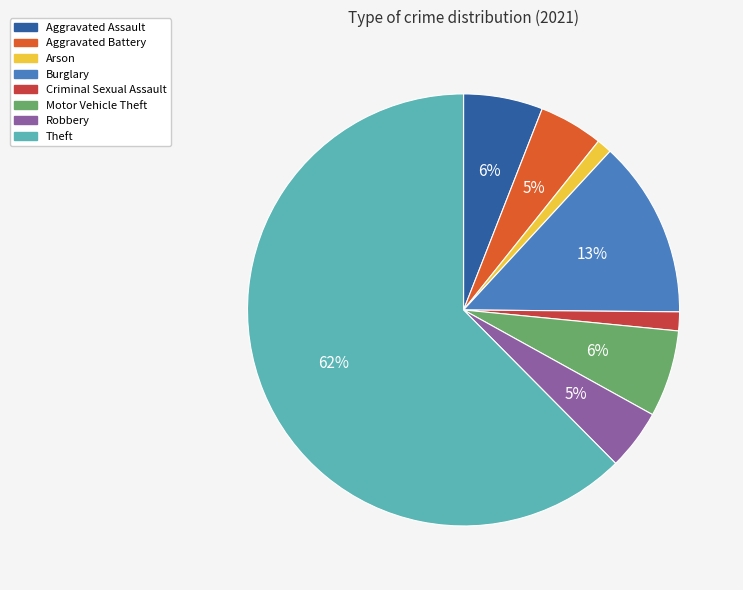

Which has a higher value, Burglary or Motor Vehicle Theft?

Burglary